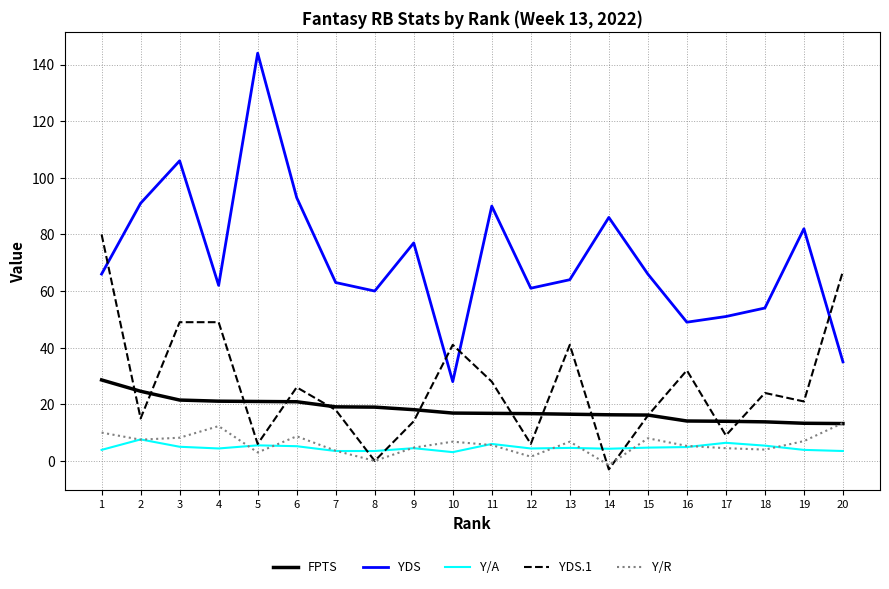

Is it true that Y/A equals 4.9 at 16?

True